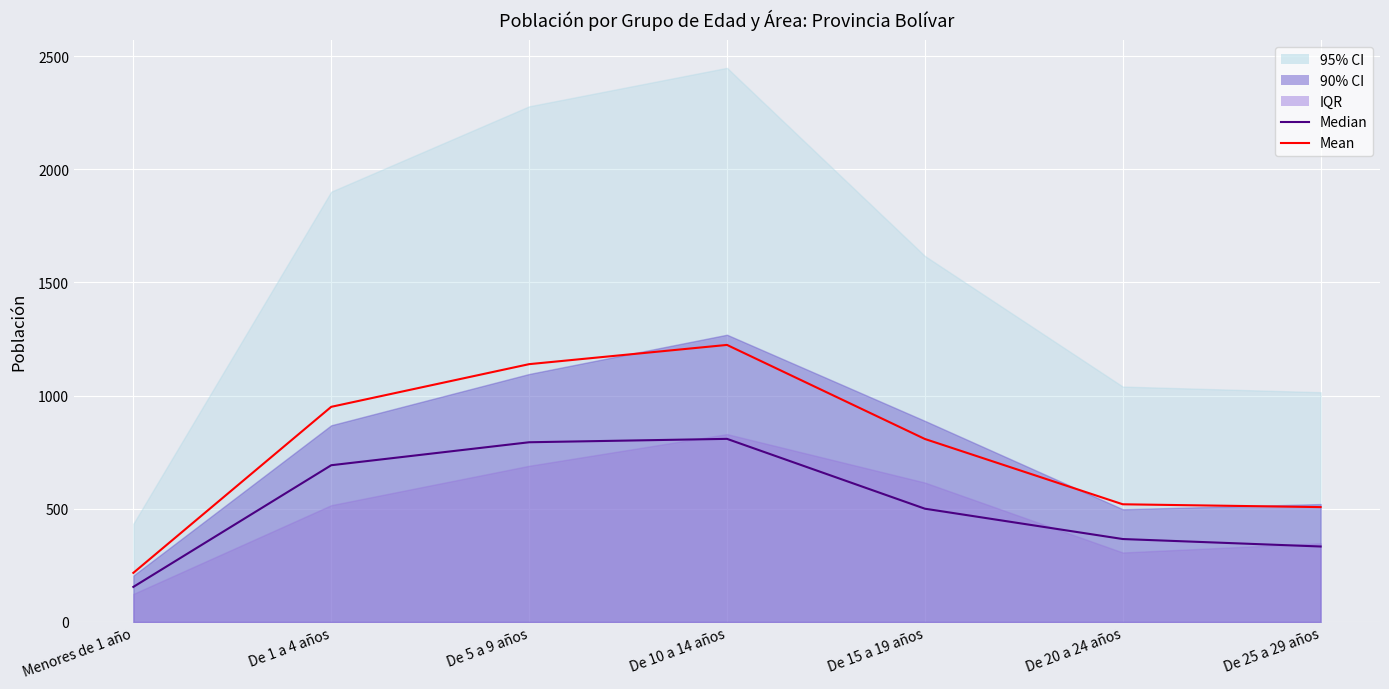

True or false: Mean and Median cross at least once.

False